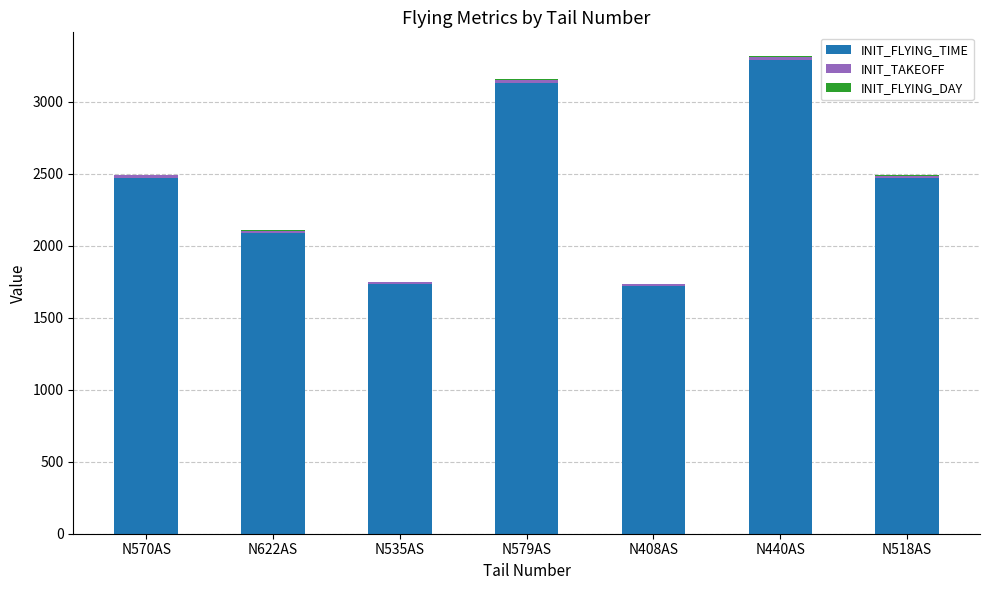

What is the approximate value of INIT_FLYING_TIME at N579AS?

3133